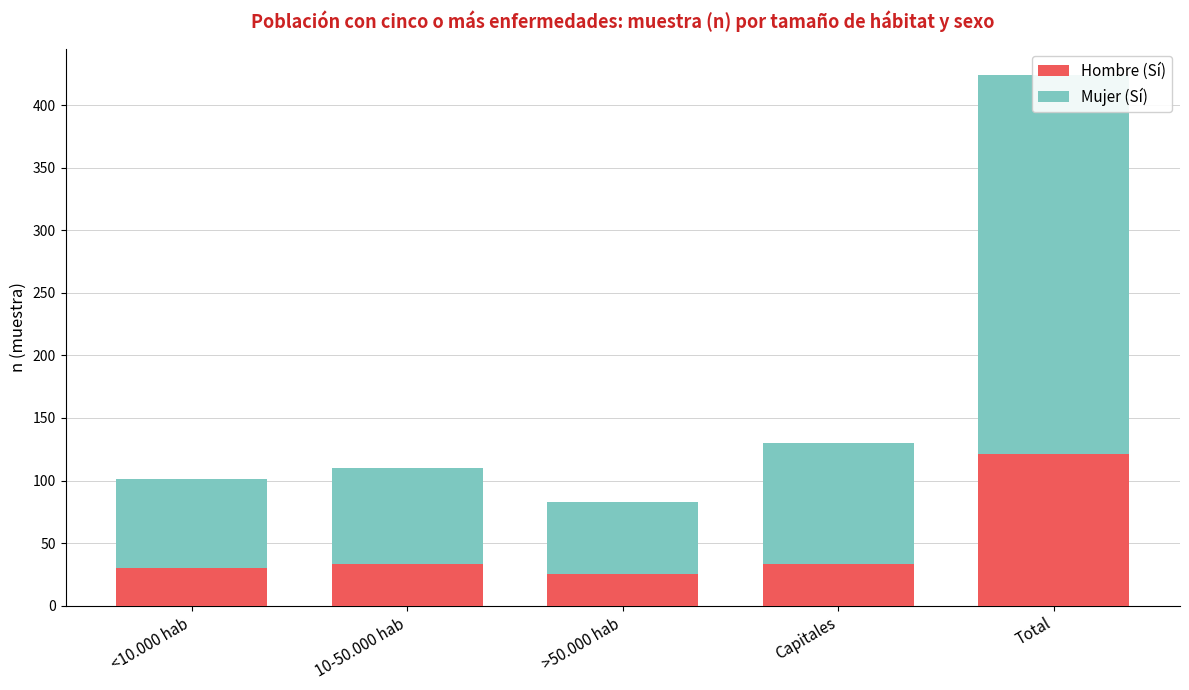

What is the label of the 1st bar from the right?

Total